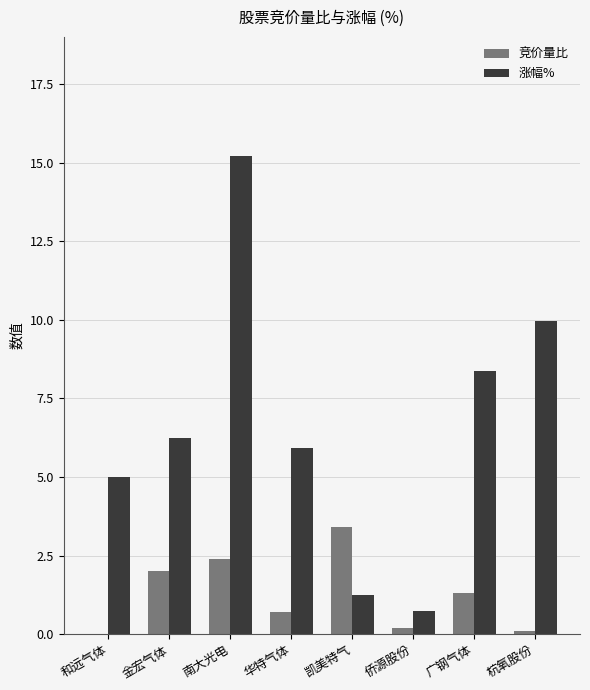

At which category is the sum across all series the highest?

南大光电